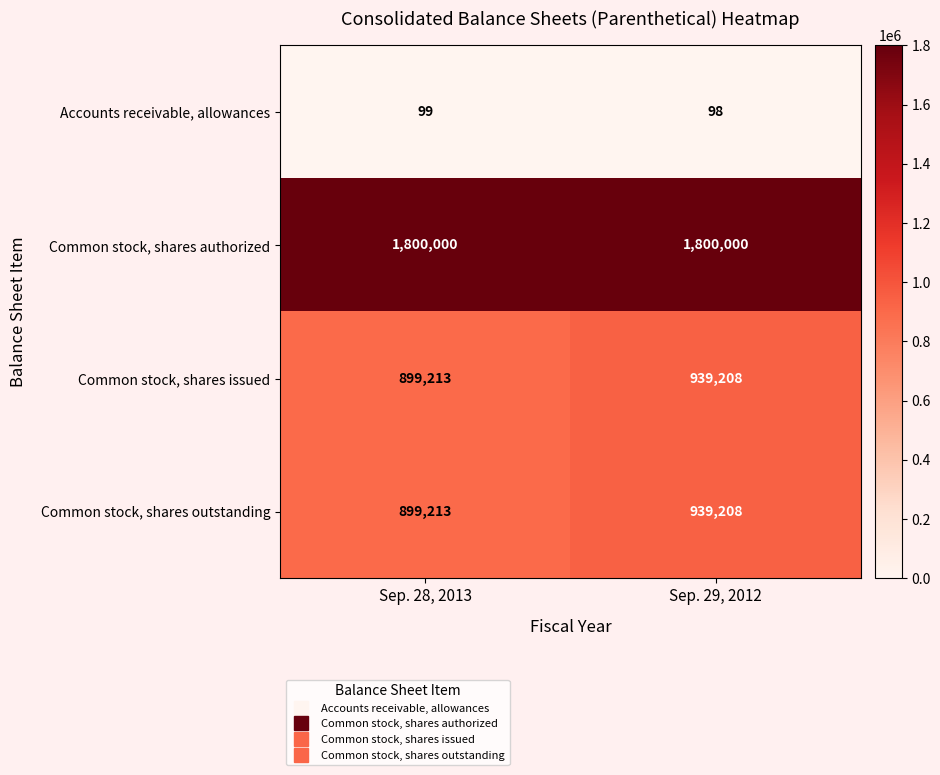

Which label corresponds to the smallest value in the chart?

Sep. 29, 2012